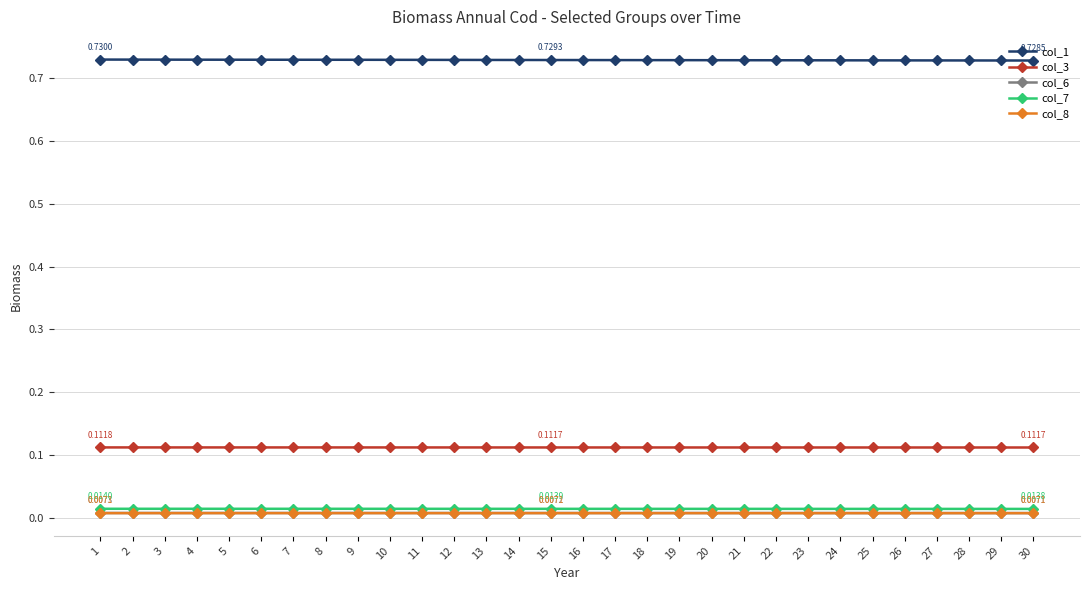

True or false: col_8 and col_1 intersect in this chart.

False